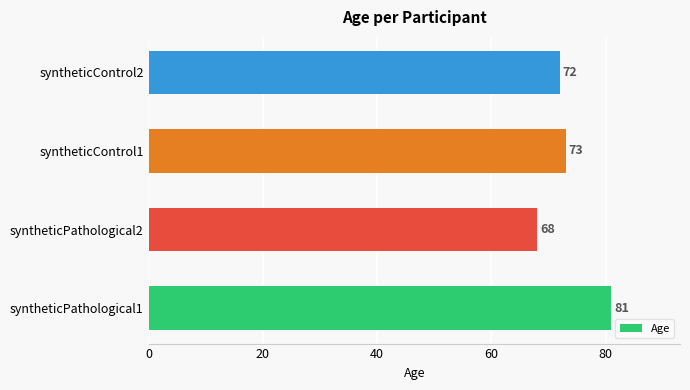

Is it true that the value at syntheticControl1 is 129?

False